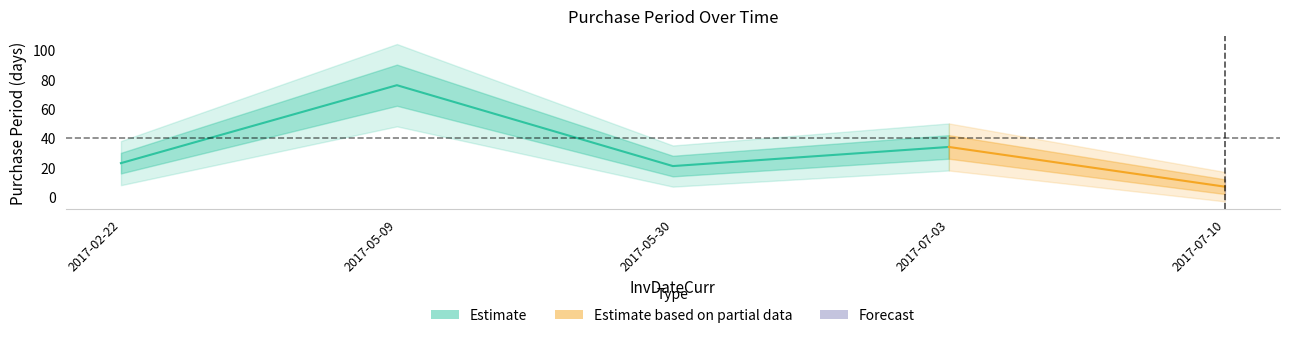

Where is the data nearest to the value 41?

2017-07-03